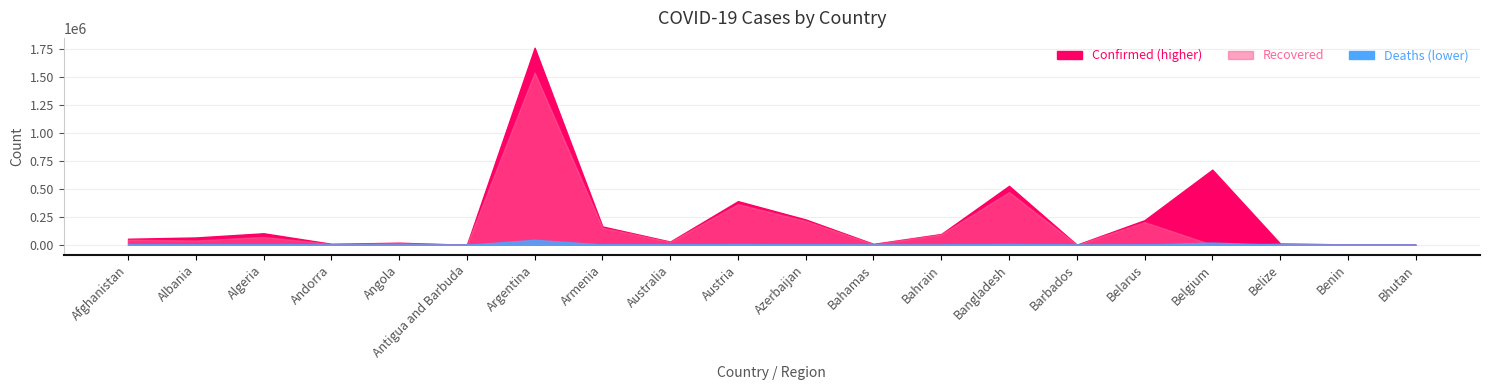

What is the maximum value for Recovered?

1536423